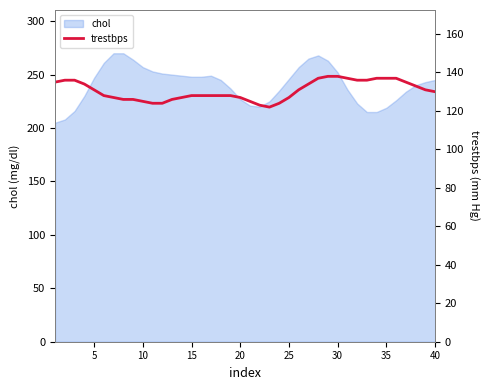

What is the highest value of the chol series?

270